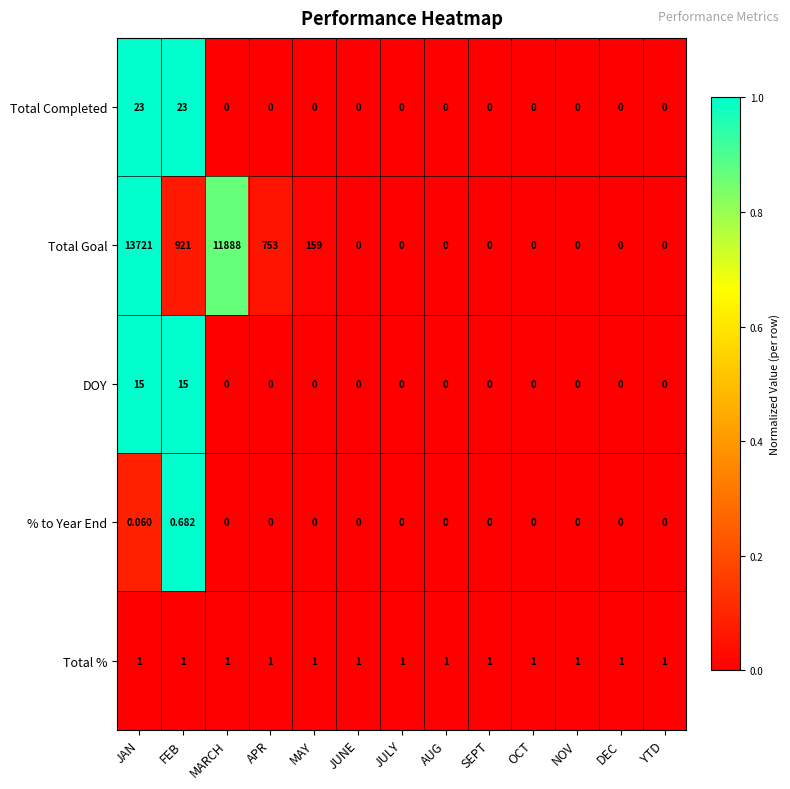

Which label corresponds to the largest value in the chart?

JAN